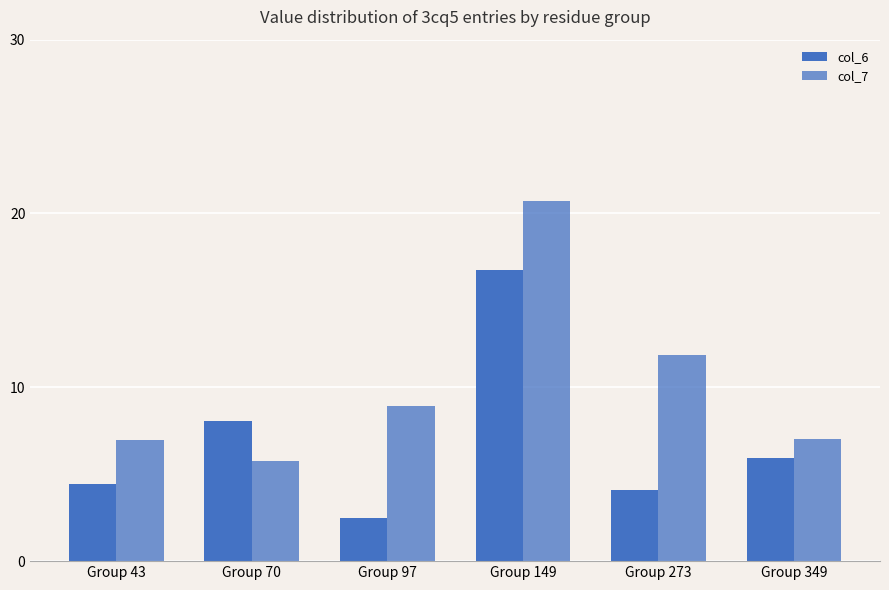

Are the bars horizontal?

No